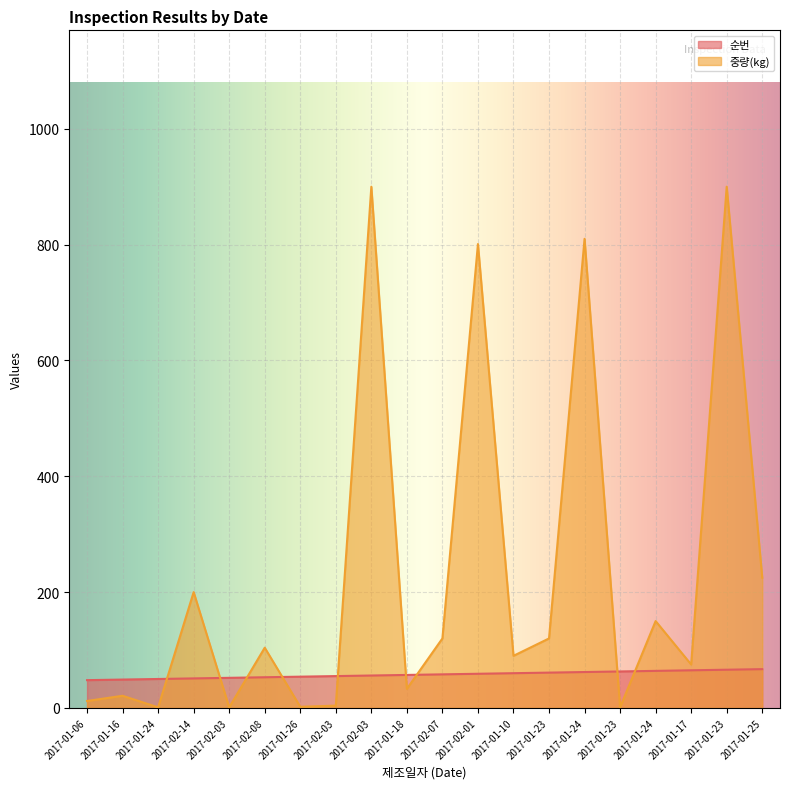

What is the sum of the 중량(kg) values at 2017-02-03 and 2017-02-03?

901